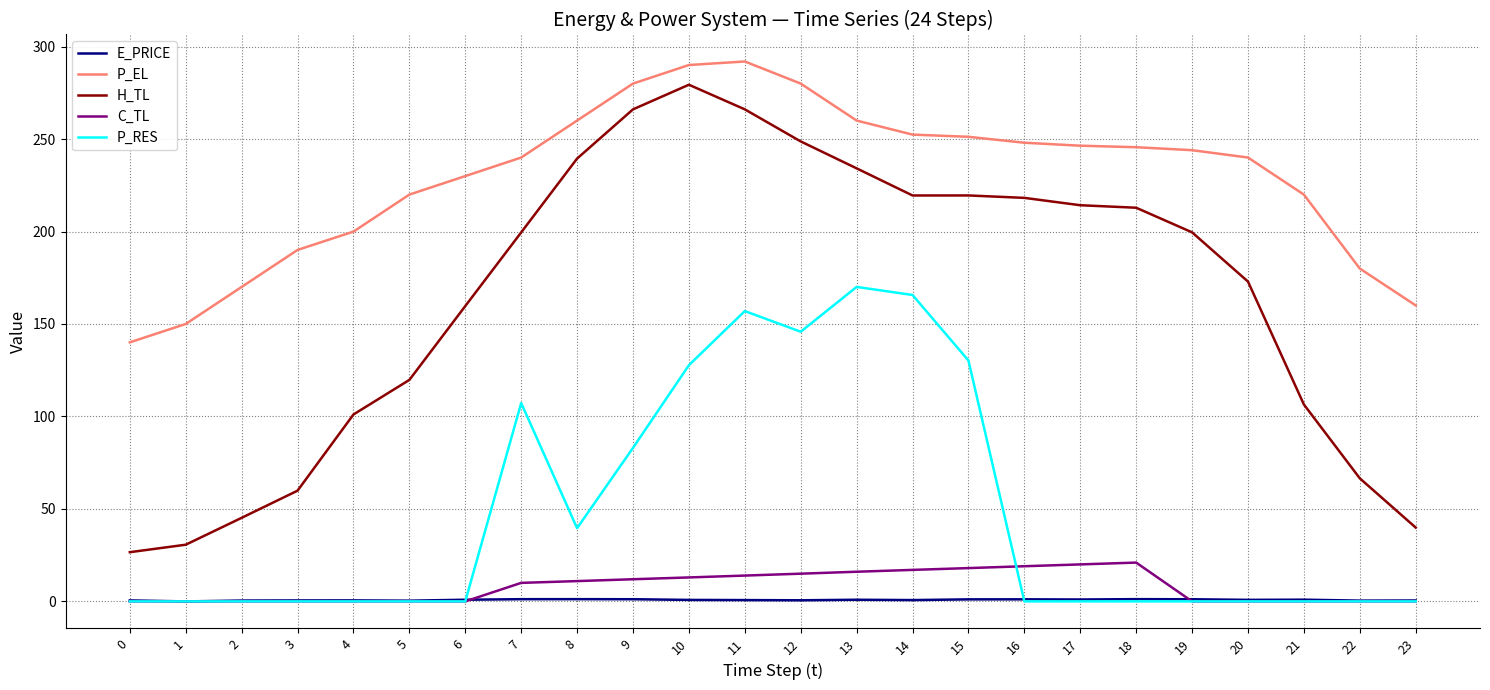

Which series has the widest spread of values?

H_TL